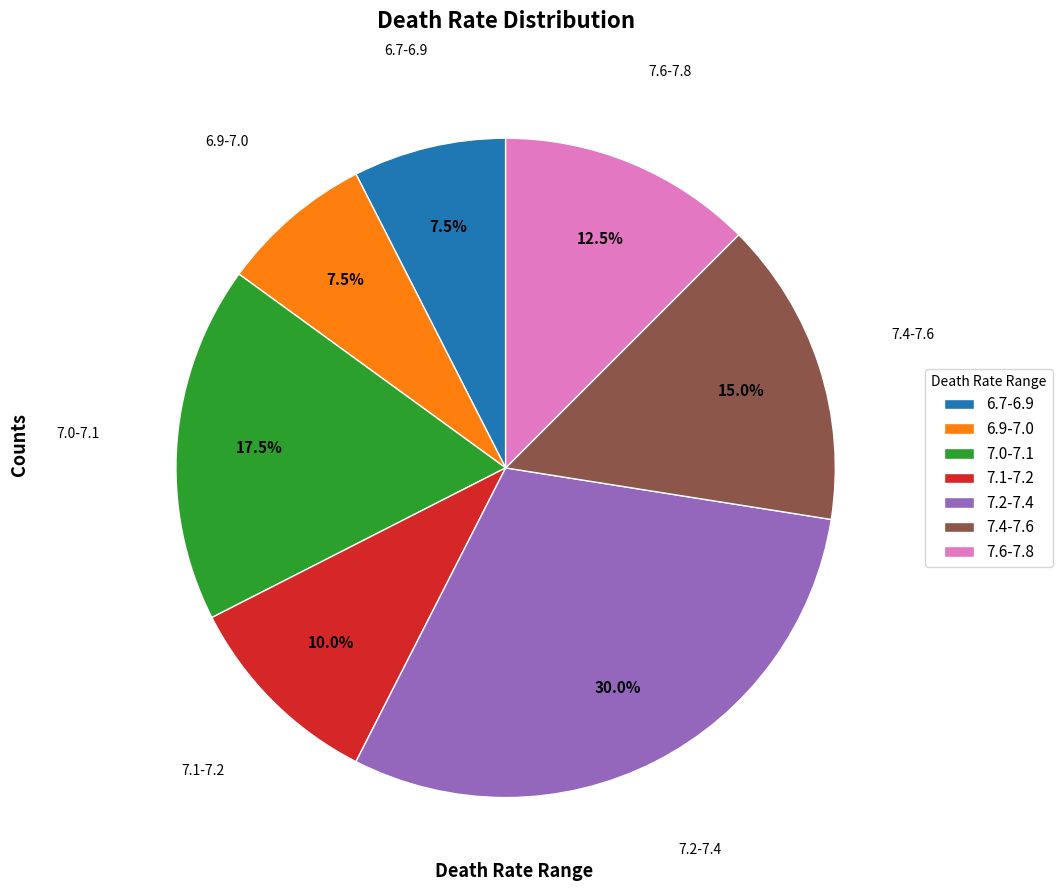

Combined, what portion of the pie is 7.6-7.8 and 7.4-7.6?

27.5%